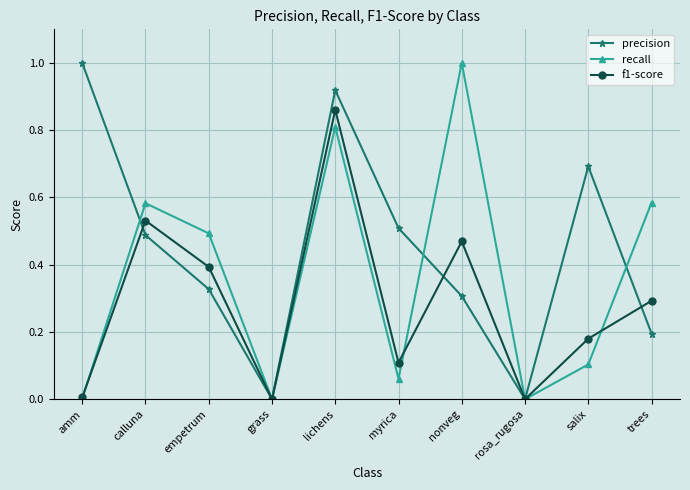

Rank the series by their average value, from lowest to highest.

f1-score, recall, precision